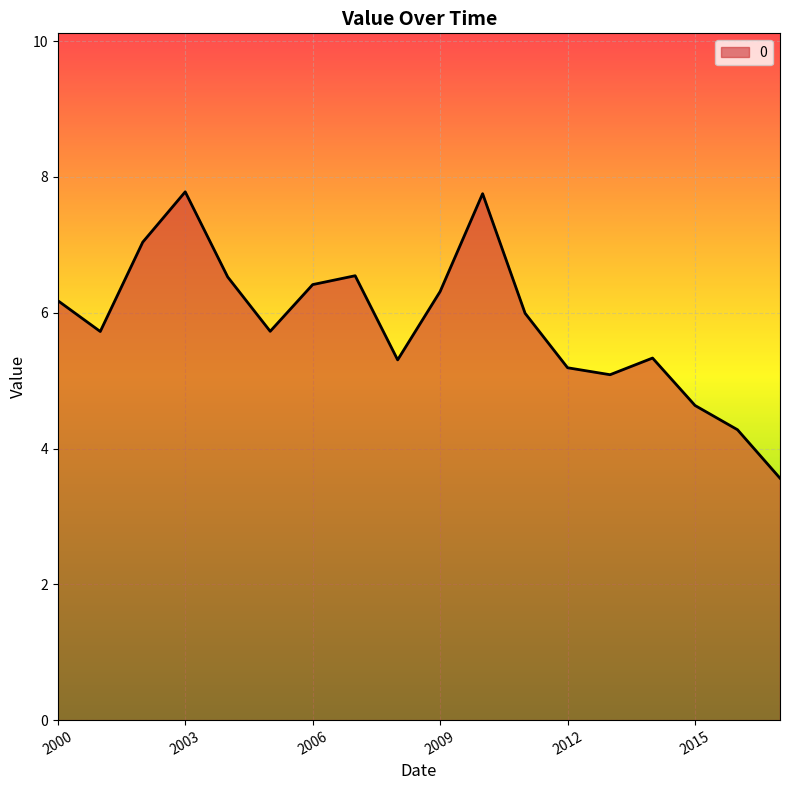

What is the greatest value displayed?

7.8